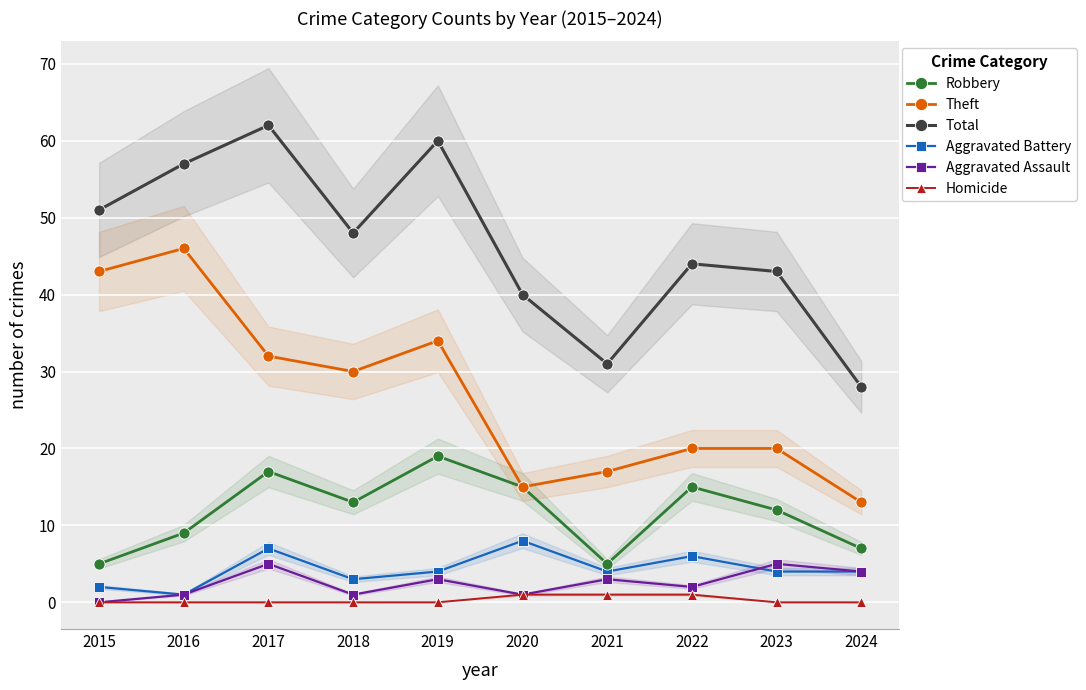

True or false: Robbery has a value of 15 at 2022.

True